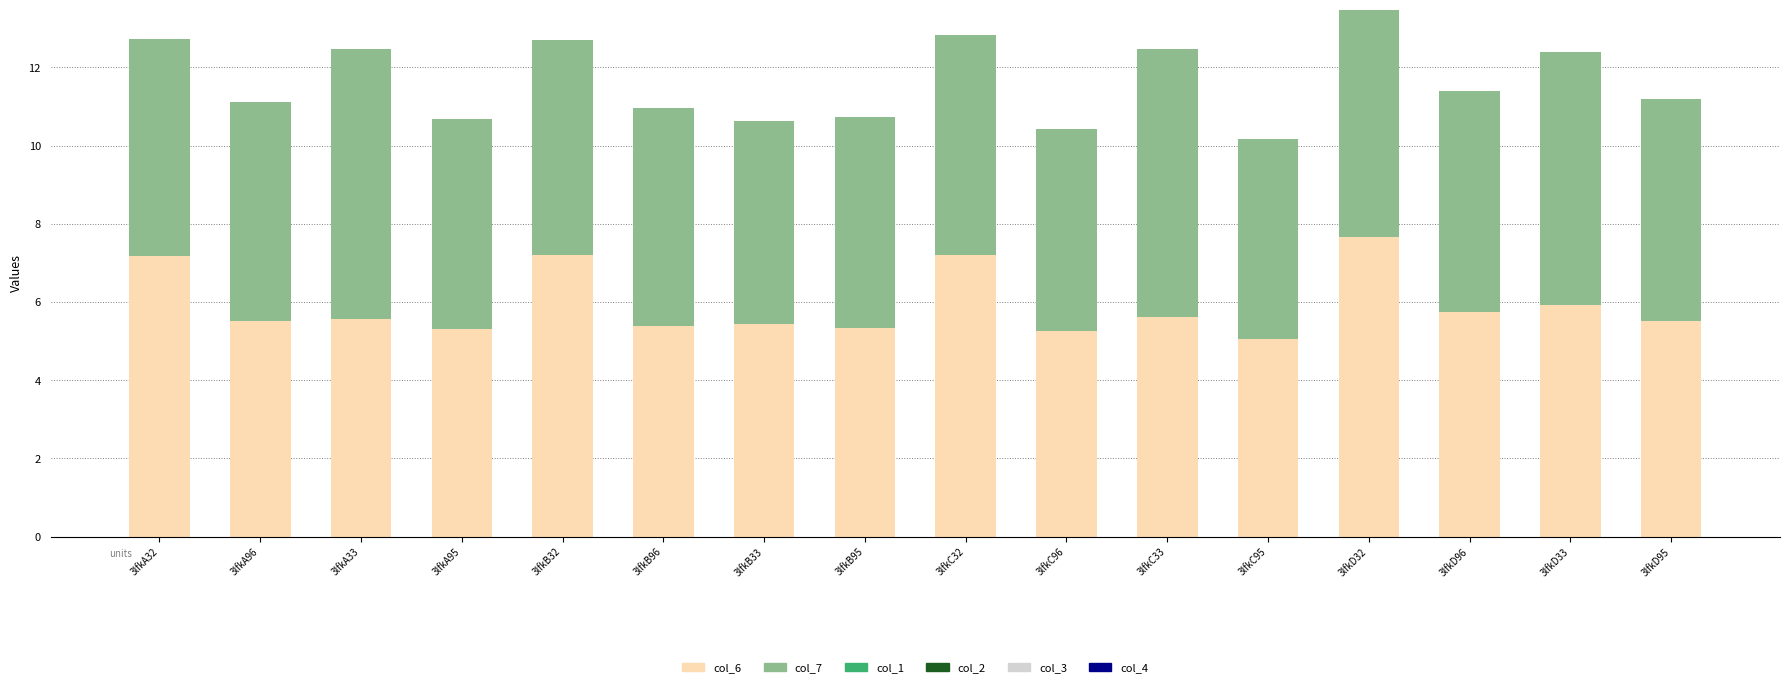

The value of col_6 at 3lfkA95 is 5.3. True or false?

True